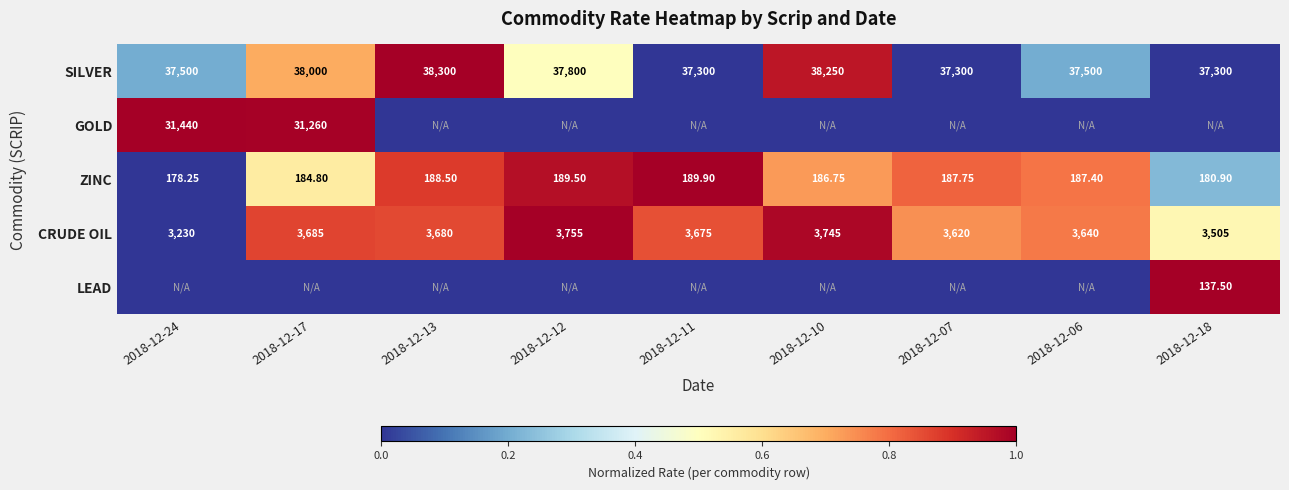

At which category is the sum across all series the highest?

2018-12-17